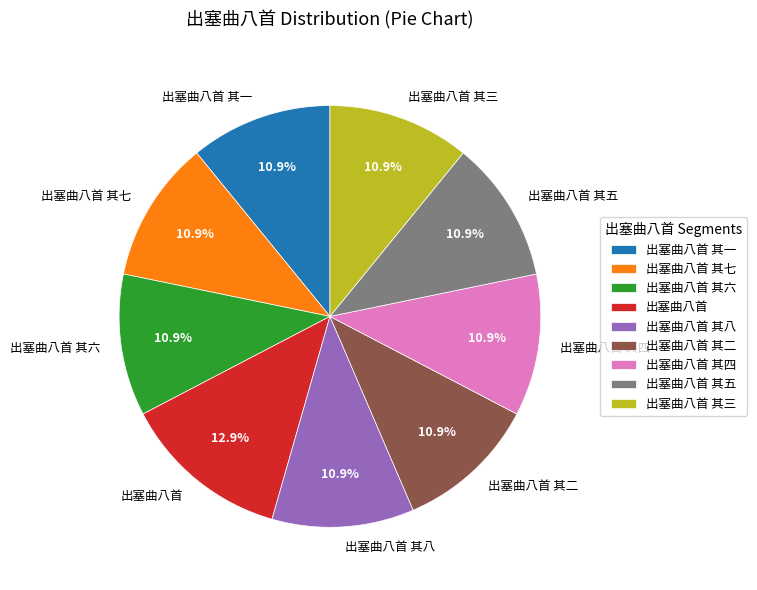

Combined, what portion of the pie is 出塞曲八首 其六 and 出塞曲八首 其八?

21.8%